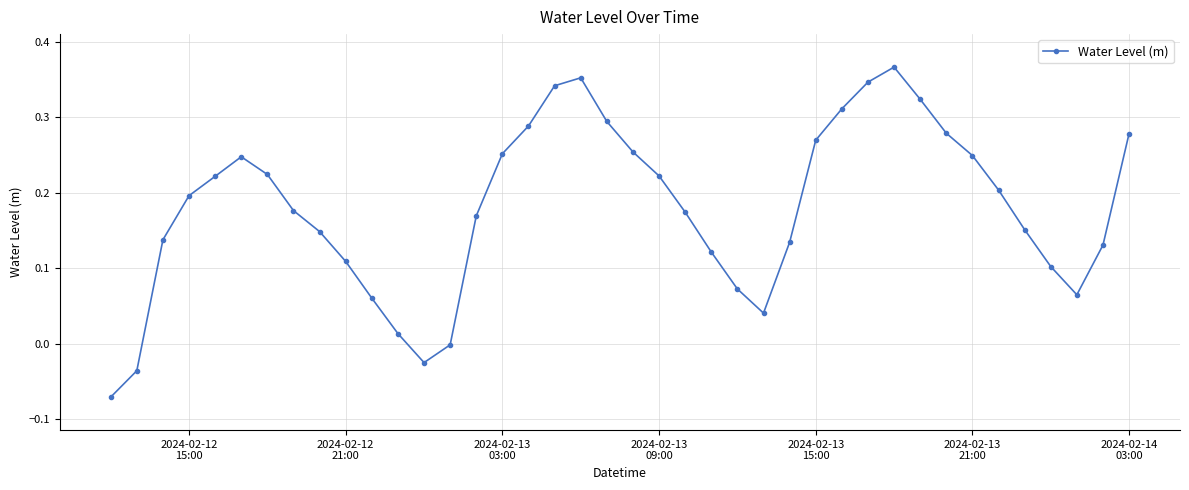

How many interior local peaks (higher than both neighbors) does the data have?

3